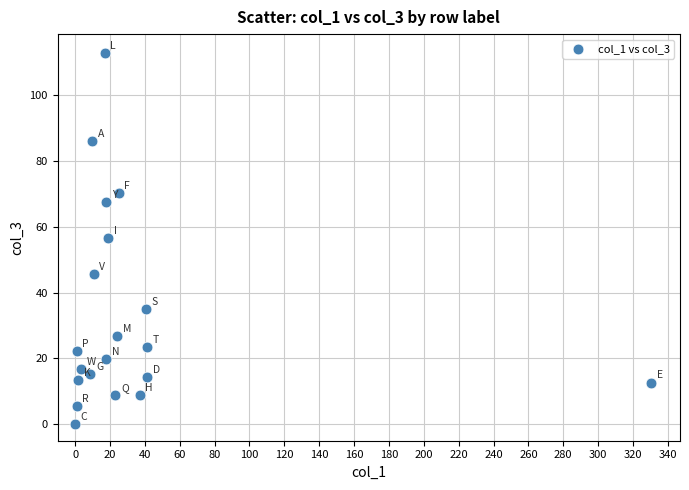

What is the range of Y values (max minus min)?

112.8